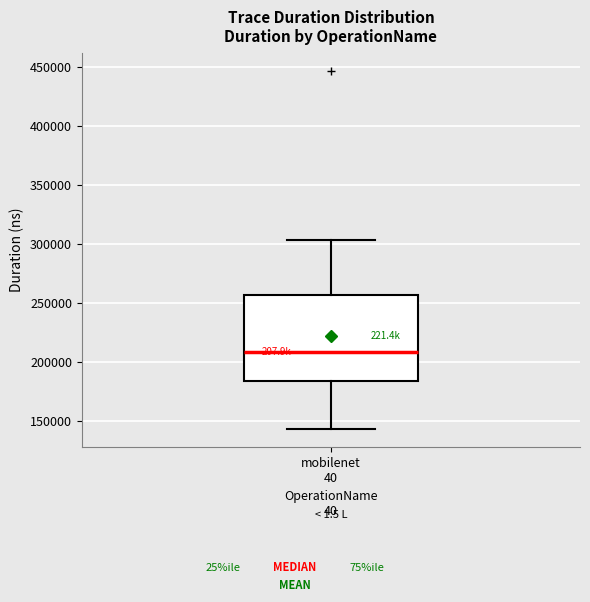

Read this box plot against the y-axis: the position of the median line, the range covered by the box, and the ends of both whiskers. The values are not printed on the chart, so give them approximately, as read against the axis.

median 210000, box 185000 to 255000, whiskers 145000 to 305000